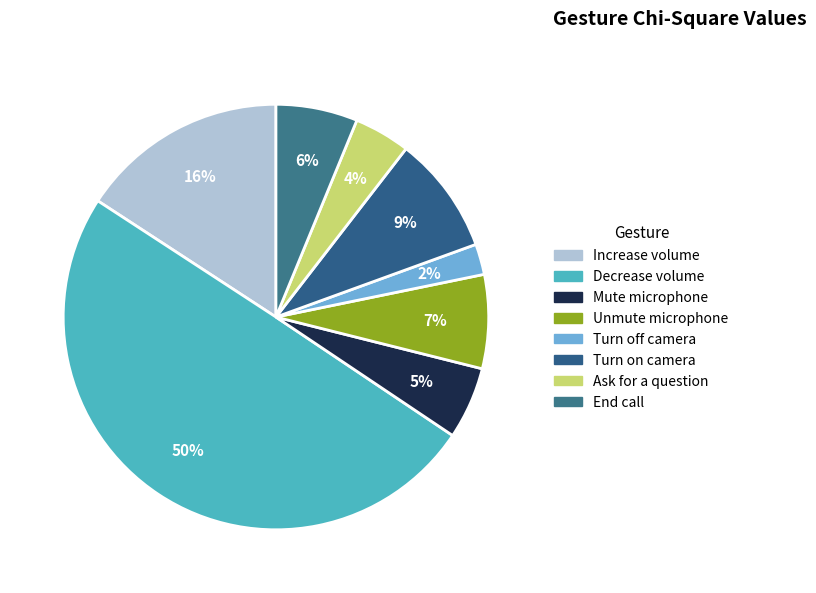

The Turn on camera slice represents 2% of the pie. True or false?

False